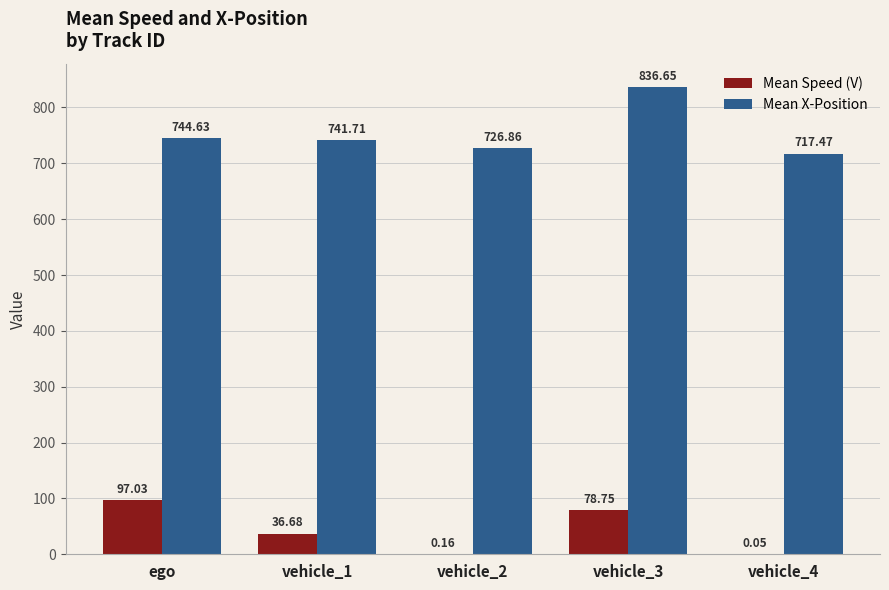

Which series changed the most between vehicle_3 and vehicle_4?

Mean X-Position